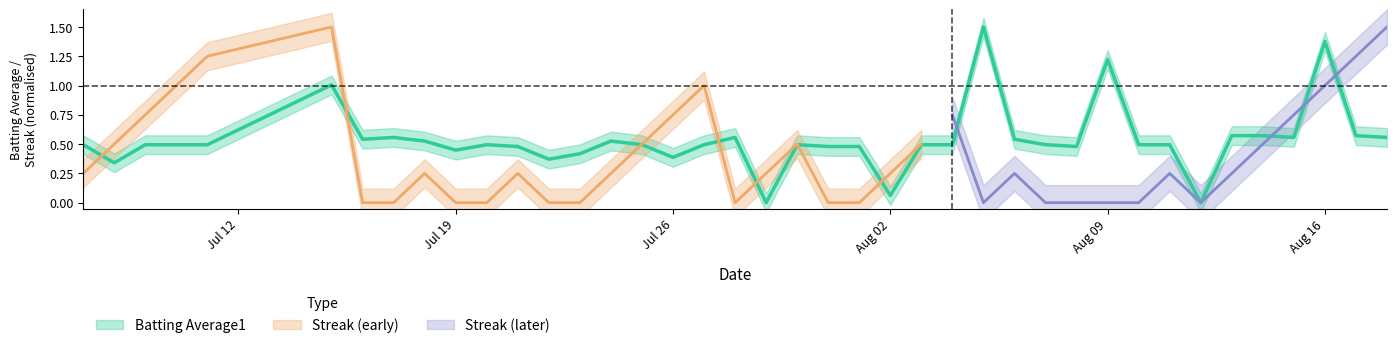

What is the maximum value shown in the chart?

1.5